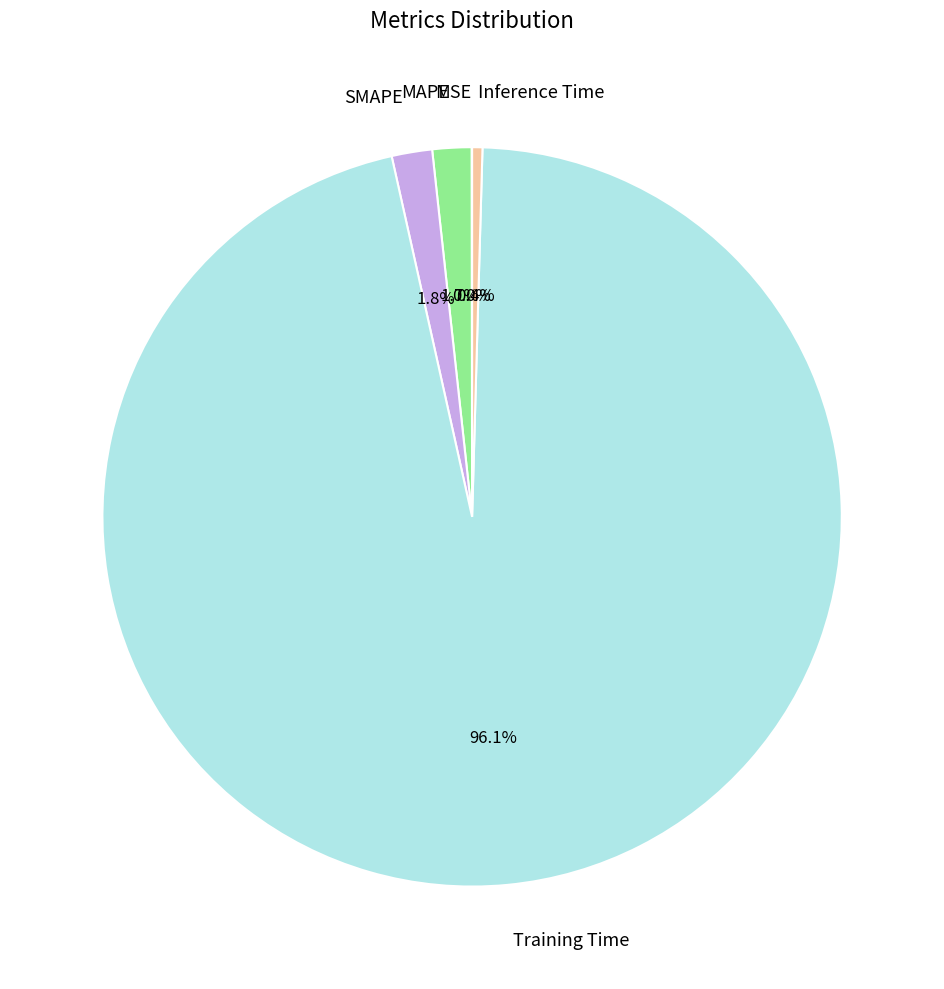

What portion of the pie excludes MAPE?

98.3%